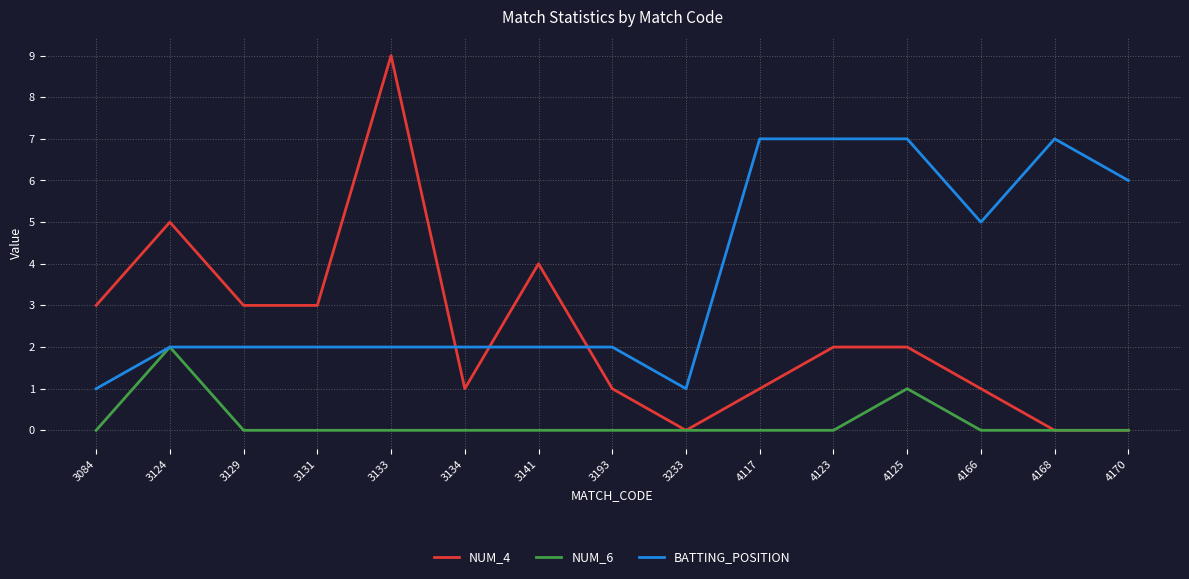

True or false: BATTING_POSITION and NUM_4 intersect in this chart.

True